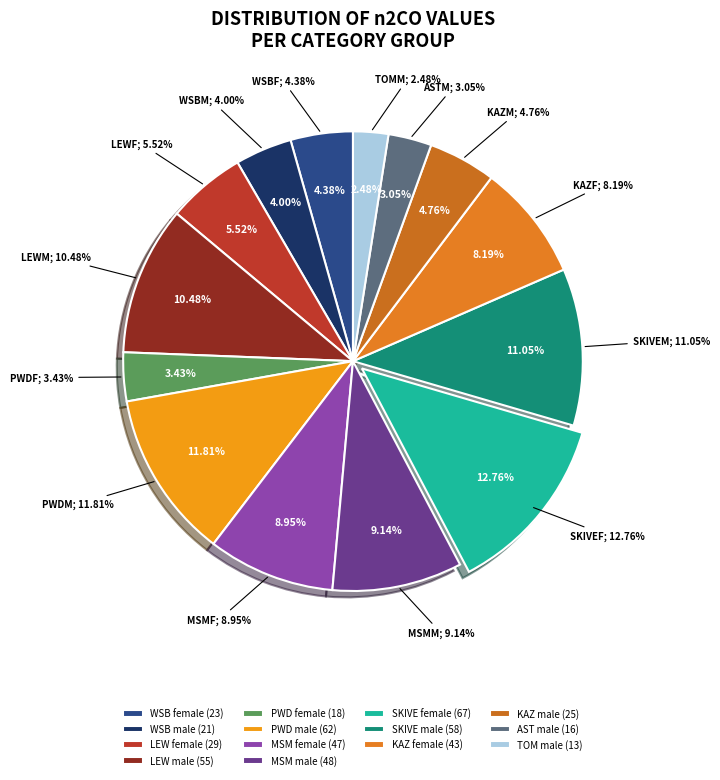

What is the smallest slice in the pie chart?

TOM male